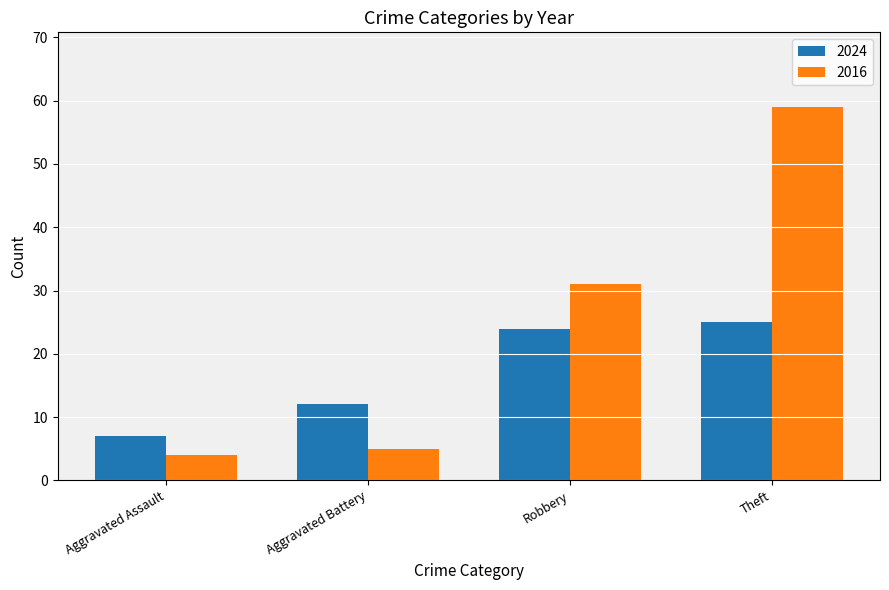

What is the total value across all series at Aggravated Battery?

17